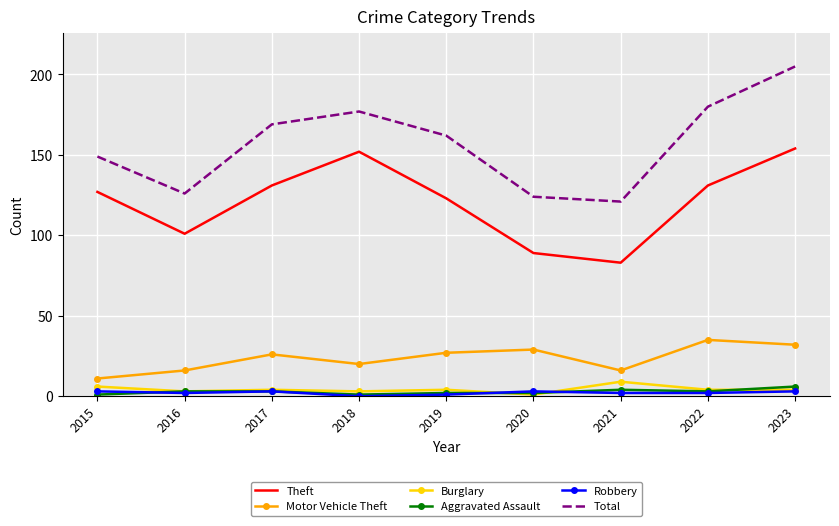

The value of Burglary at 2016 is 3. True or false?

True